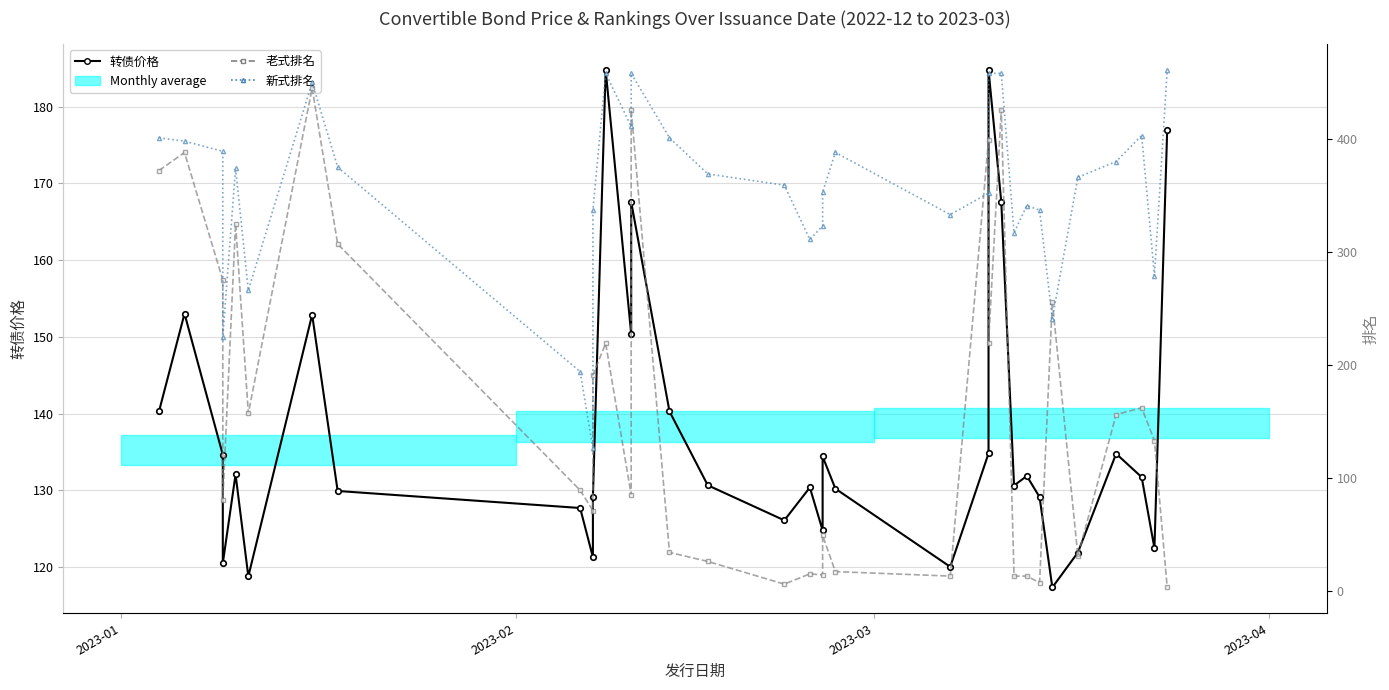

After their last crossing, which series has the higher values: 转债价格 or 老式排名?

转债价格